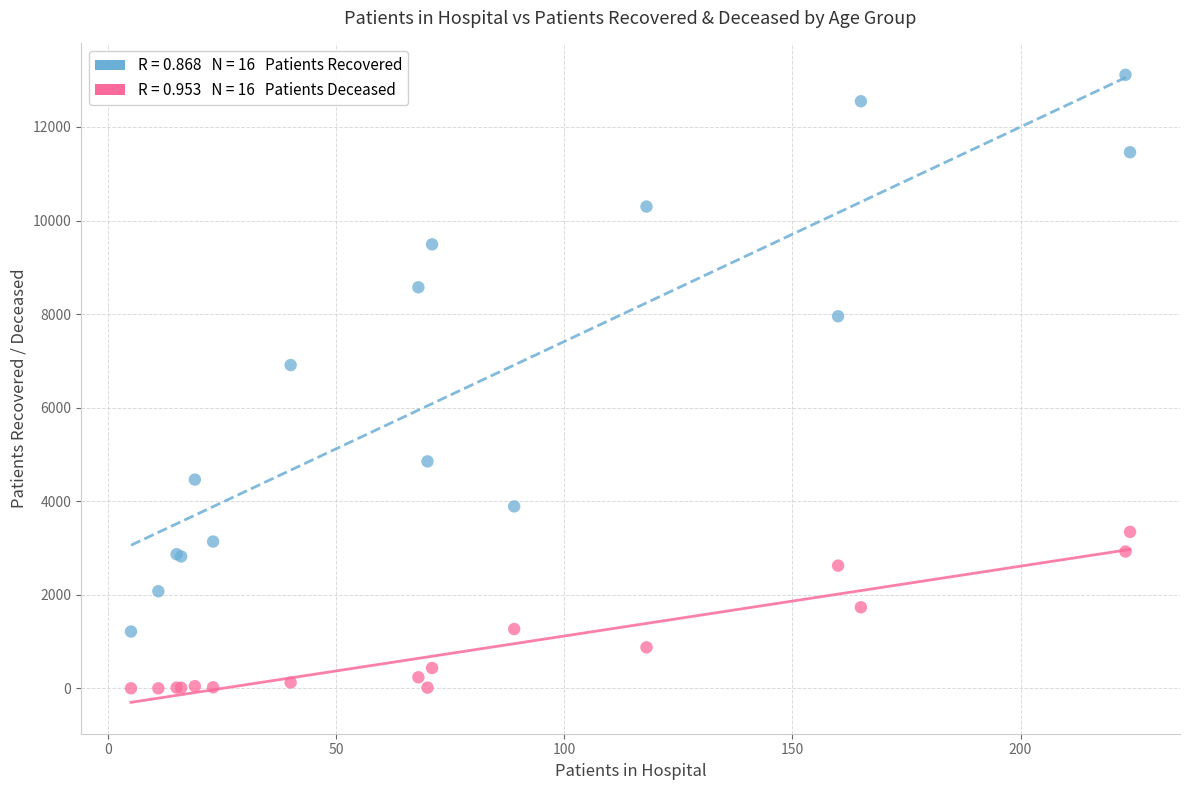

Across all series, what Y value is closest to 6558?

6911